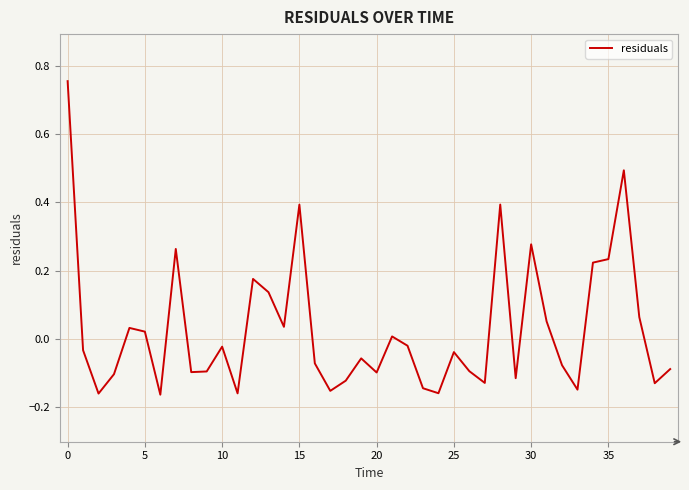

How many values are below 0?

24